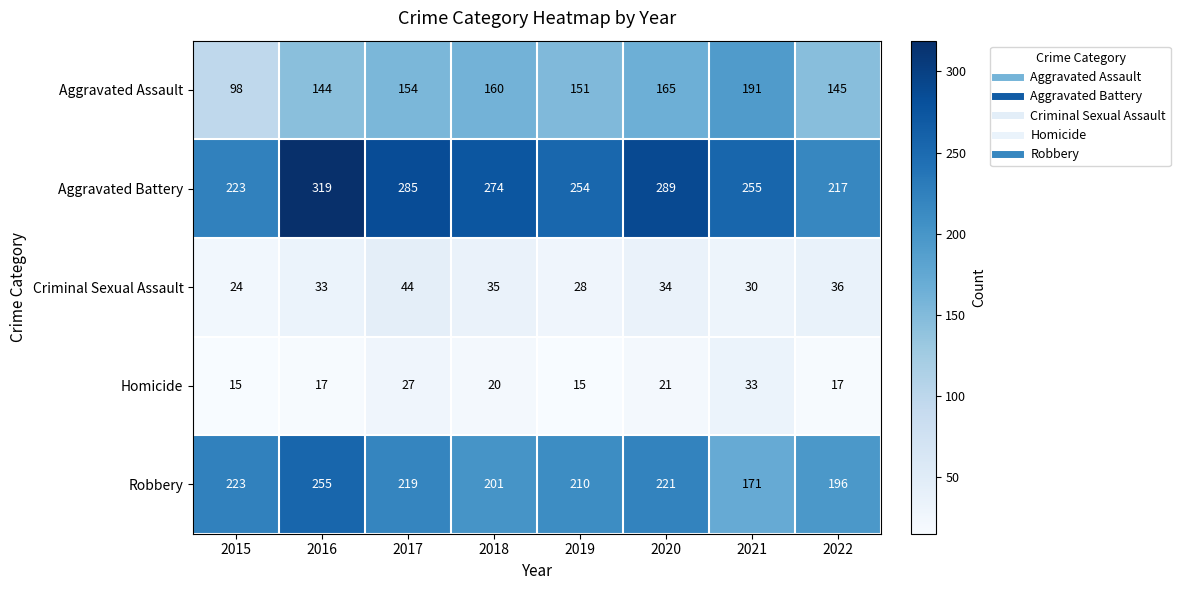

At how many categories does at least one series exceed 199?

8